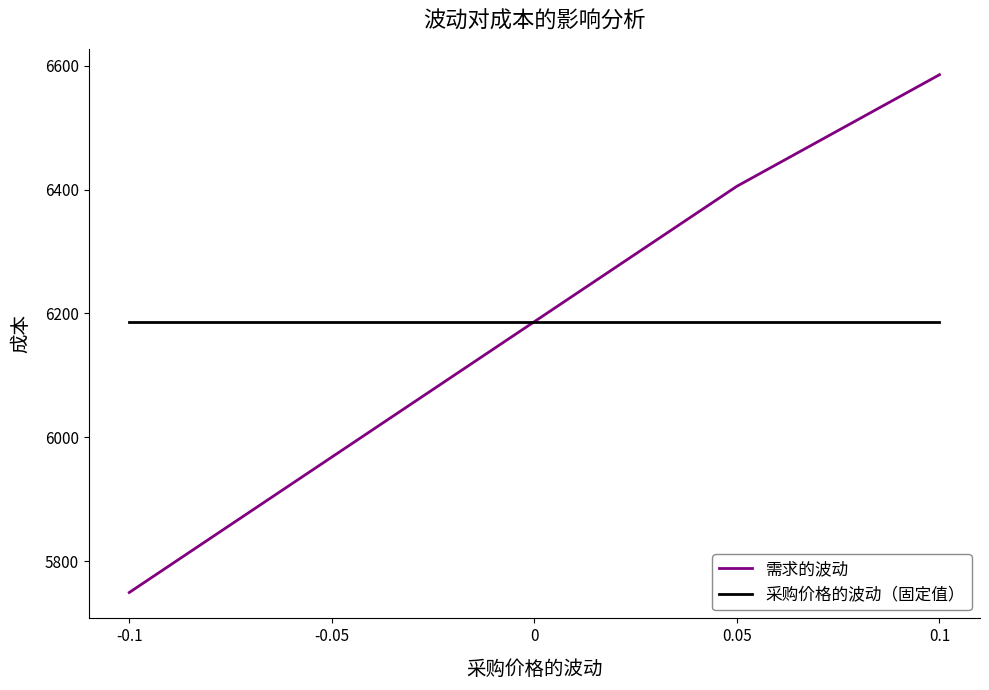

What is the difference between the highest and lowest values at -0.1?

437.3